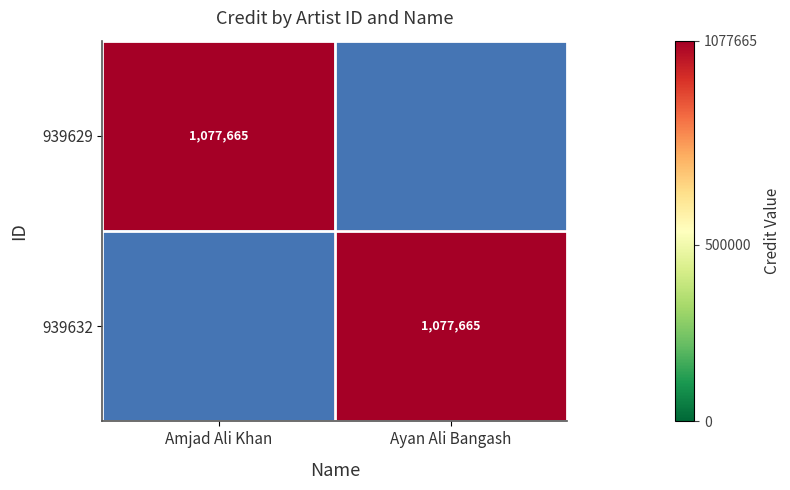

True or false: 939629 has a value of 1077665 at Amjad Ali Khan.

True